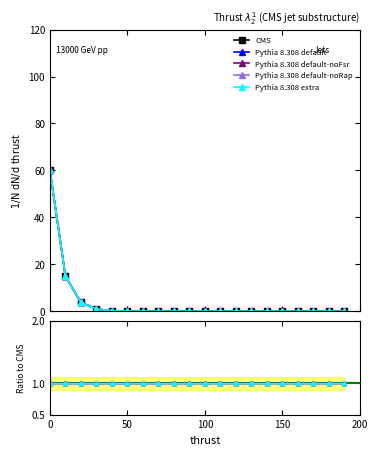

Which series has the largest range (max minus min)?

CMS